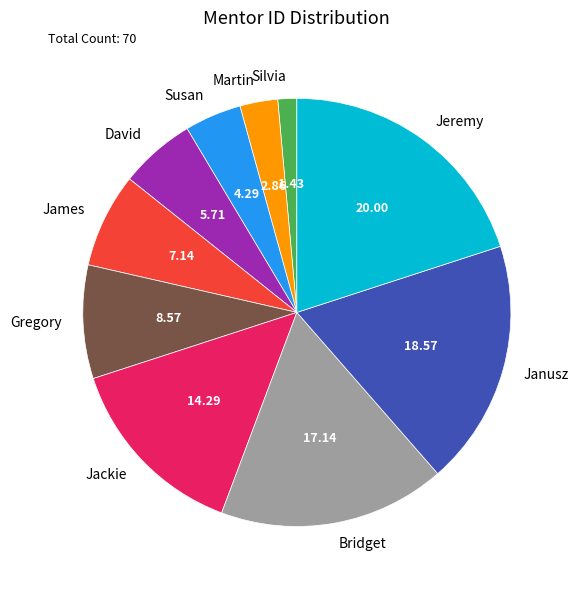

Is the sum of Susan and Silvia greater than half?

No